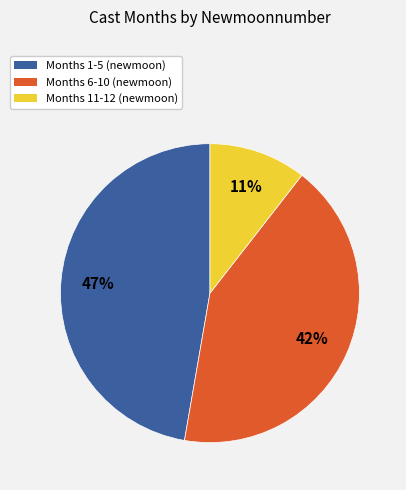

Approximately how many times larger is the value at Months 6-10 (newmoon) compared to Months 1-5 (newmoon)?

0.9